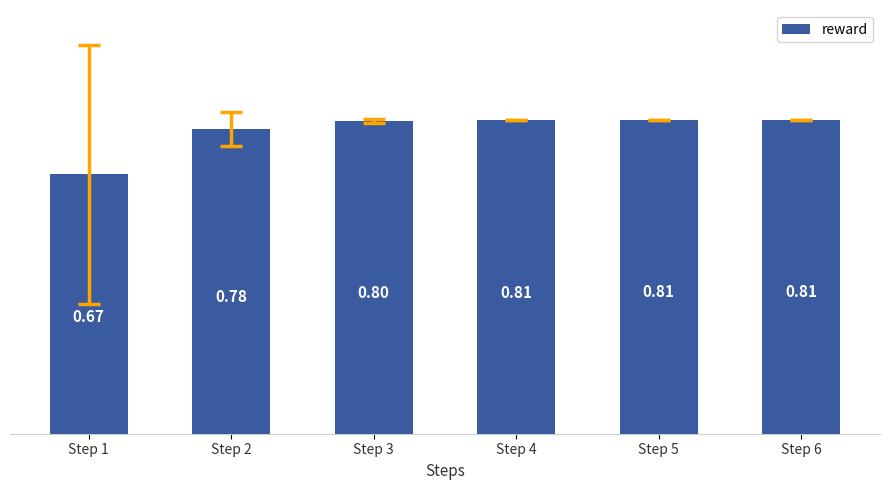

What is the difference between the second highest and minimum values?

0.1